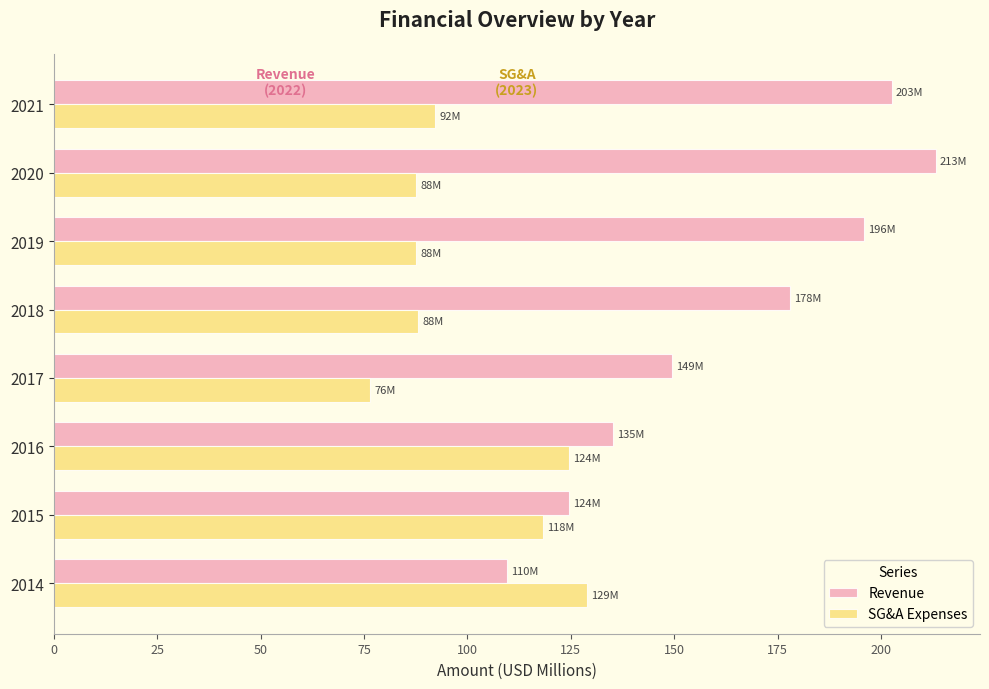

The SG&A Expenses series shows 114.3 at 2017. True or false?

False